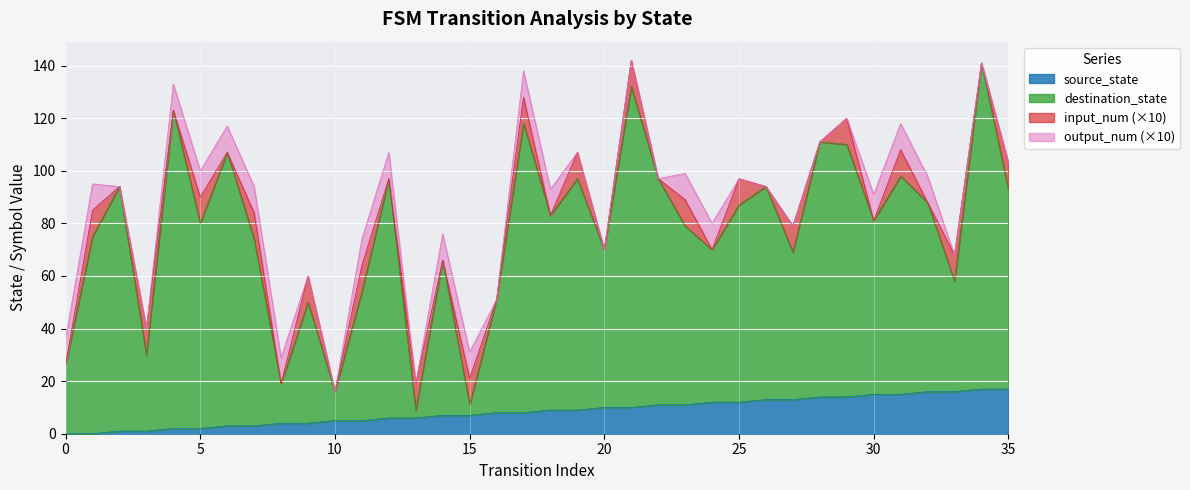

At which label does source_state reach its peak?

34